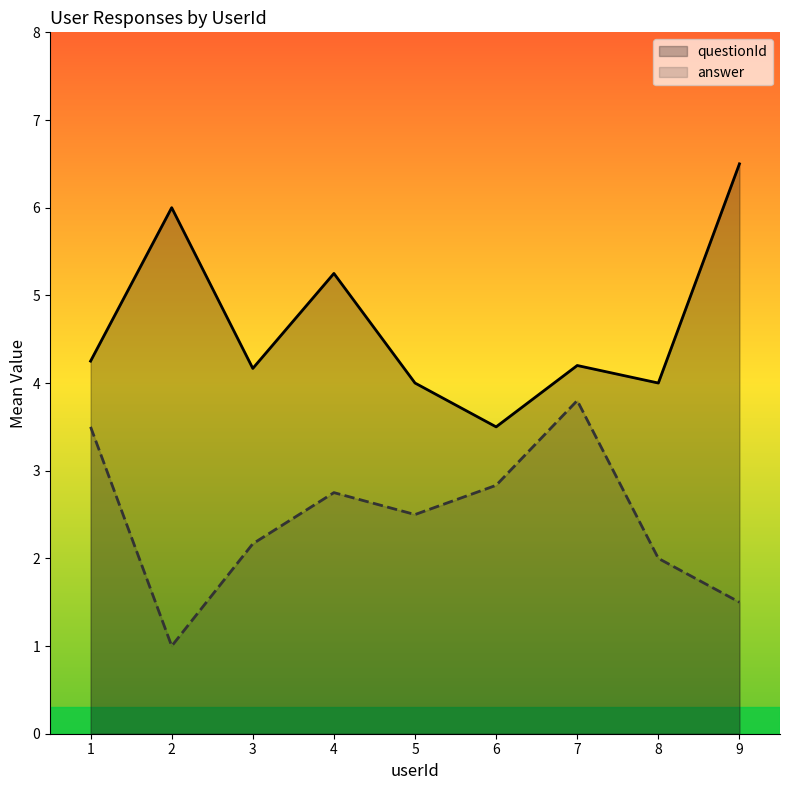

At which category is the sum across all series the highest?

4